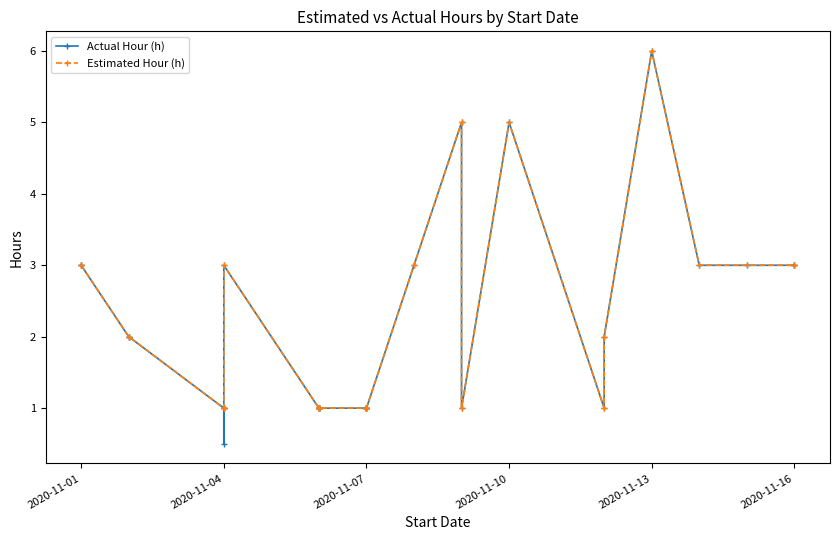

What is the approximate value of Actual Hour (h) at 2020-11-01?

3.0